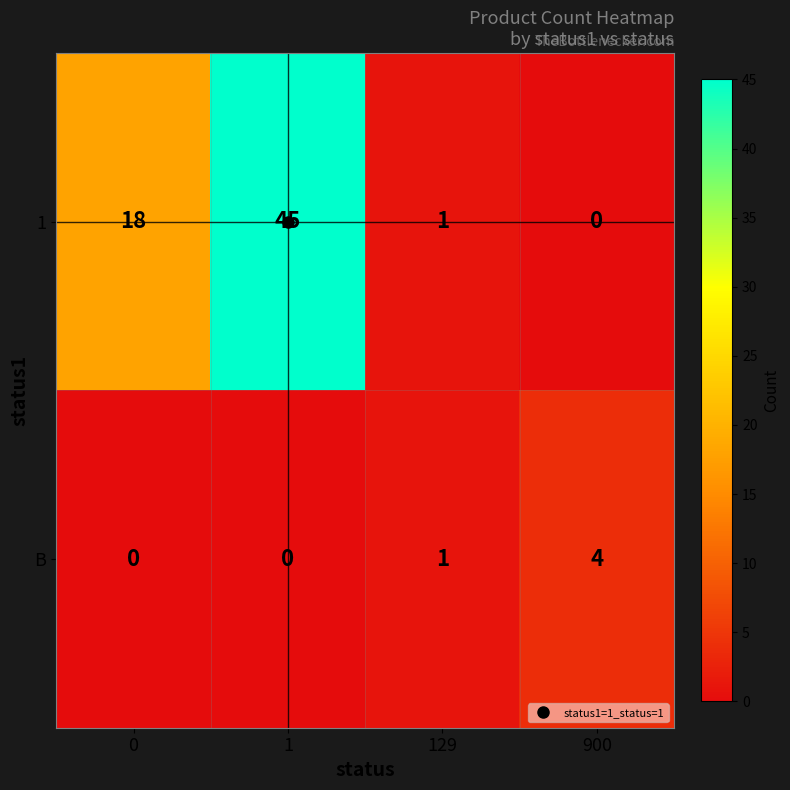

The value of 1 at 0 is 25. True or false?

False